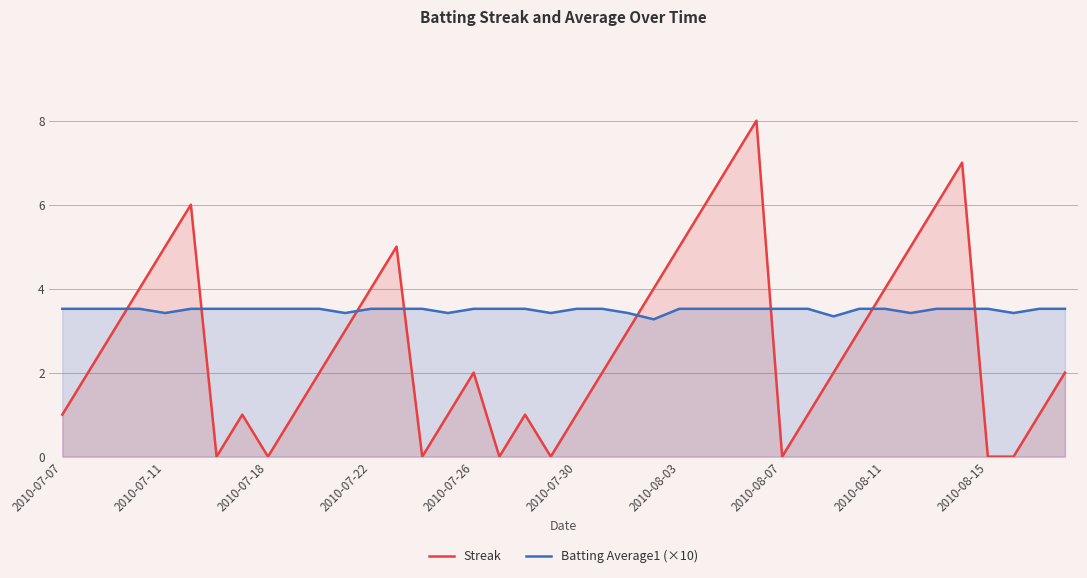

What is the spread (max minus min) of values at 2010-08-15?

3.5